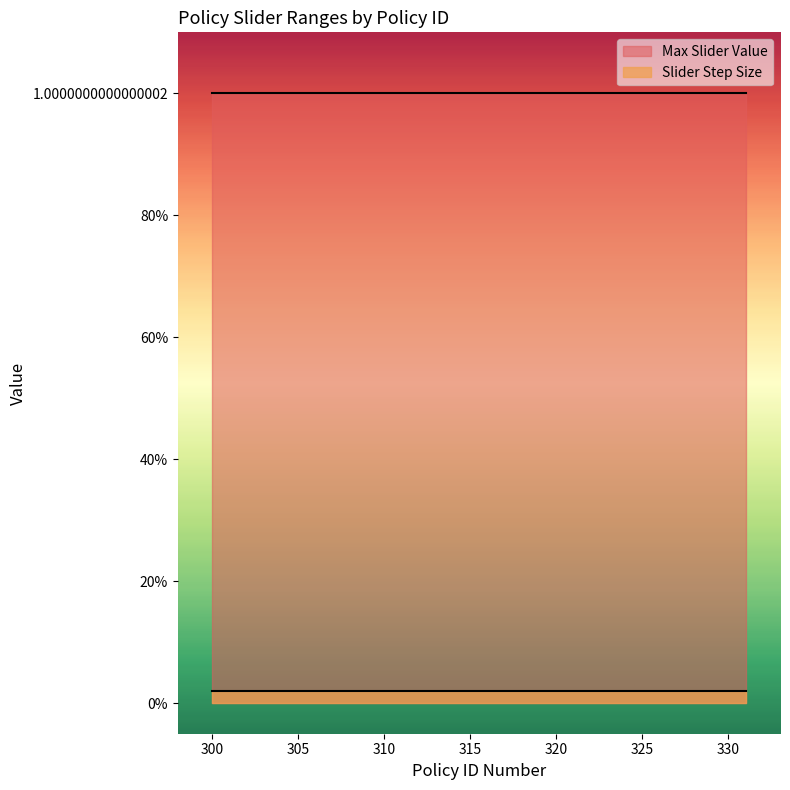

Which series has the widest spread of values?

Max Slider Value